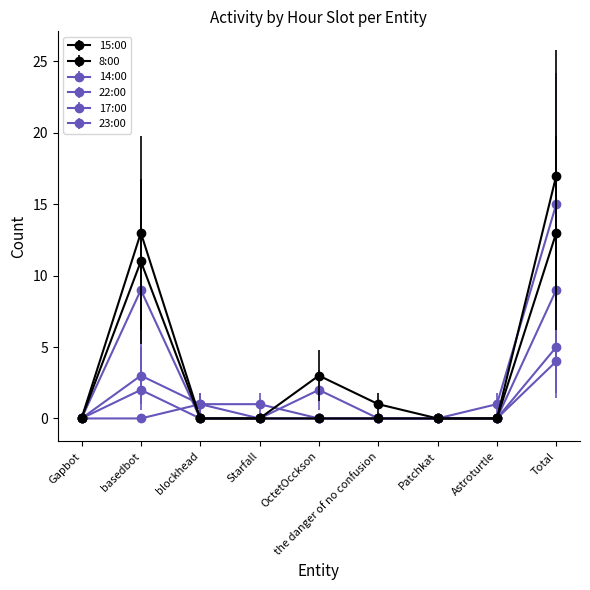

True or false: 8:00 and 17:00 intersect in this chart.

False